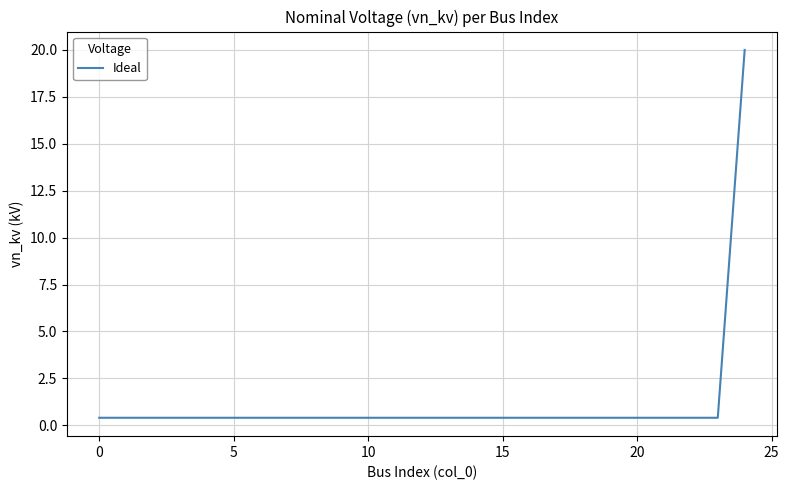

How many categories are shown in the chart?

25